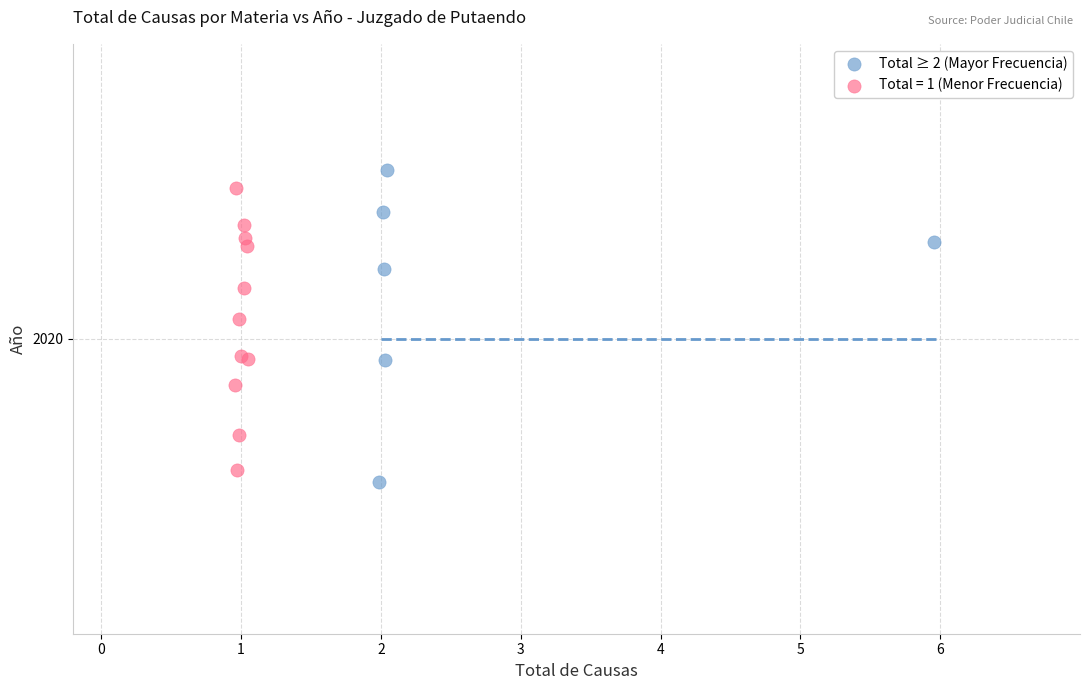

What are all the series names shown in the legend?

Total ≥ 2 (Mayor Frecuencia), Total = 1 (Menor Frecuencia)